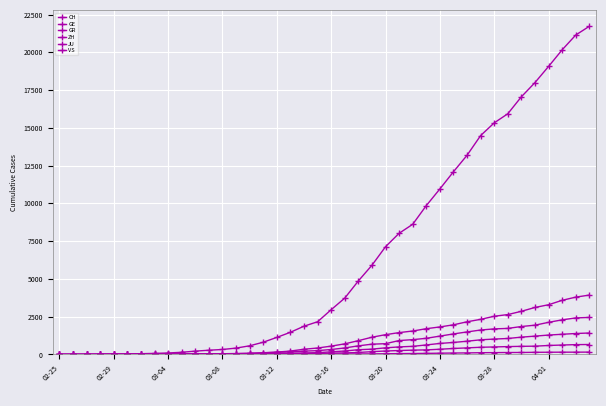

What is the maximum value for ZH?

2450